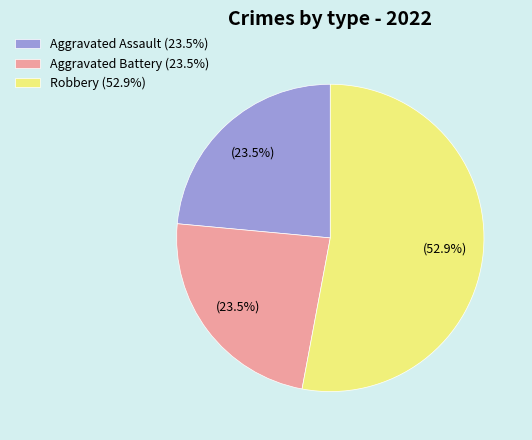

Is there a majority slice in this chart?

Yes